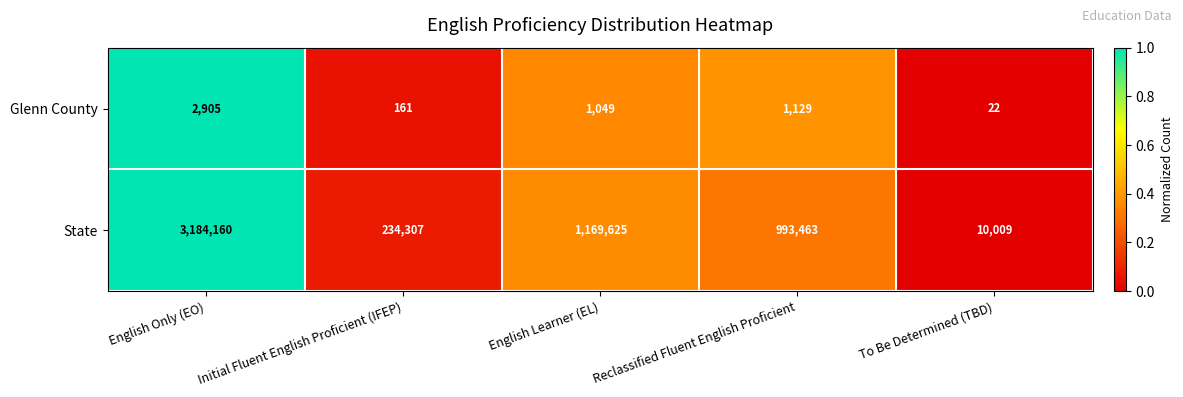

Rank the series at English Only (EO) from highest to lowest value.

State, Glenn County